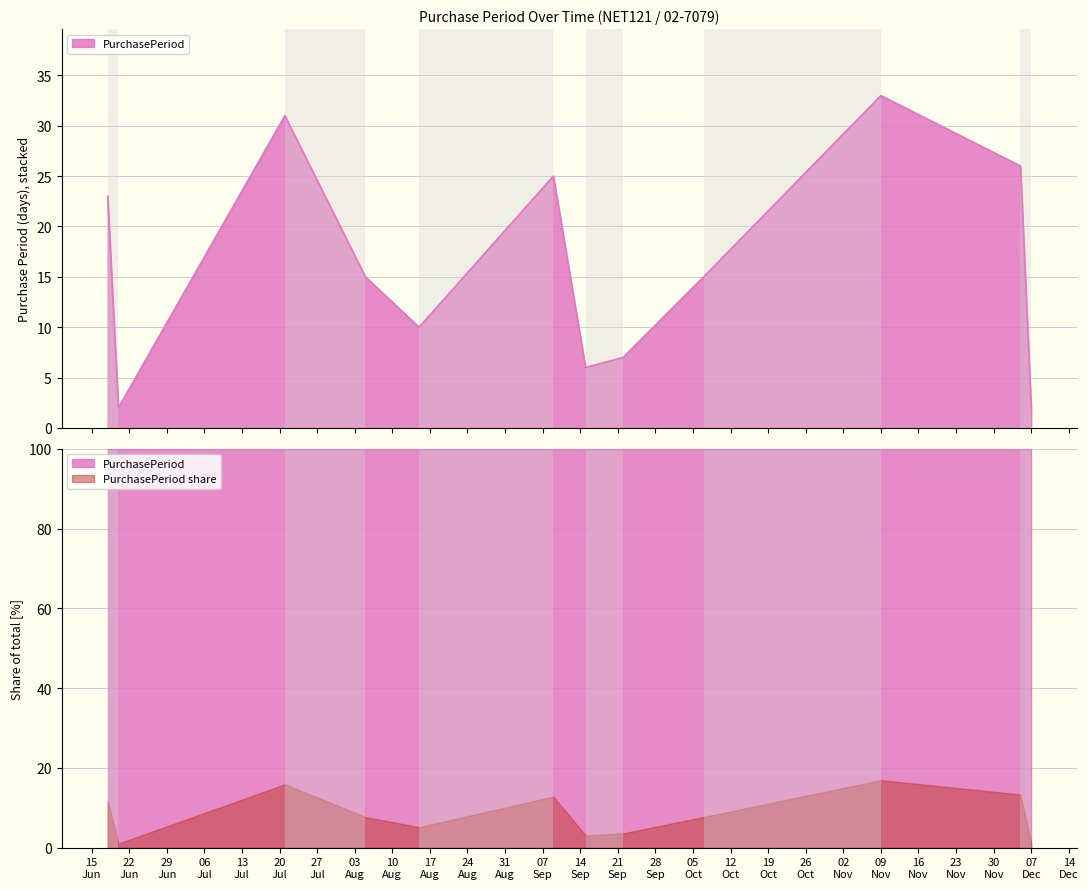

Rank the categories by value from lowest to highest.

2015-06-20, 2015-12-07, 2015-09-15, 2015-09-22, 2015-08-15, 2015-08-05, 2015-10-07, 2015-06-18, 2015-09-09, 2015-12-05, 2015-07-21, 2015-11-09